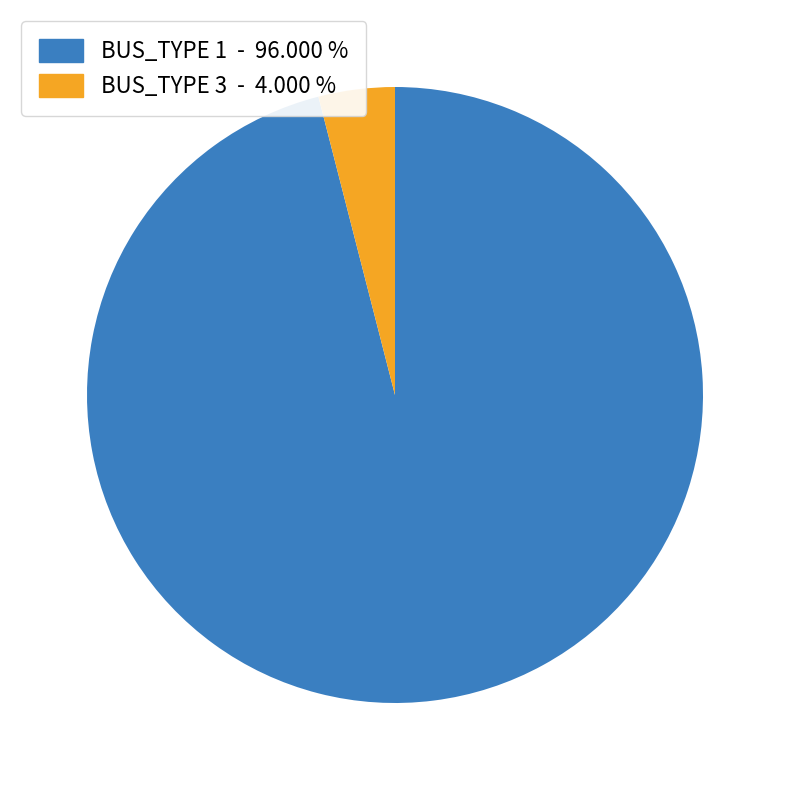

Do BUS_TYPE 3 - 4.000 % and BUS_TYPE 1 - 96.000 % together represent more than half of the pie?

Yes